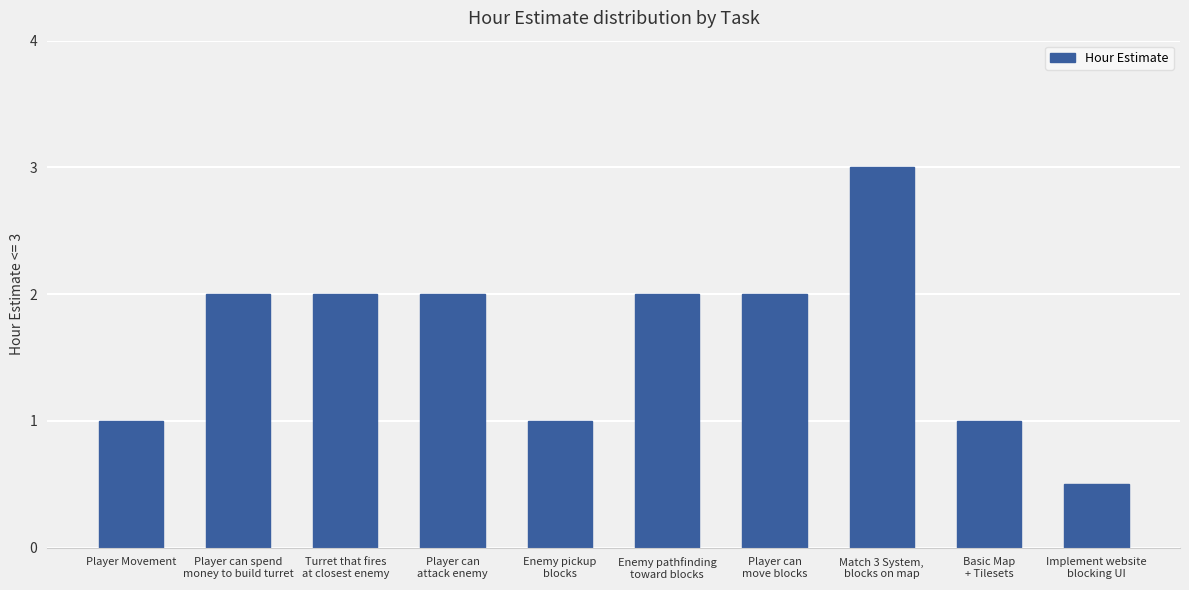

What is the ratio of the value at Player can
move blocks to the value at Player can spend
money to build turret?

1.0